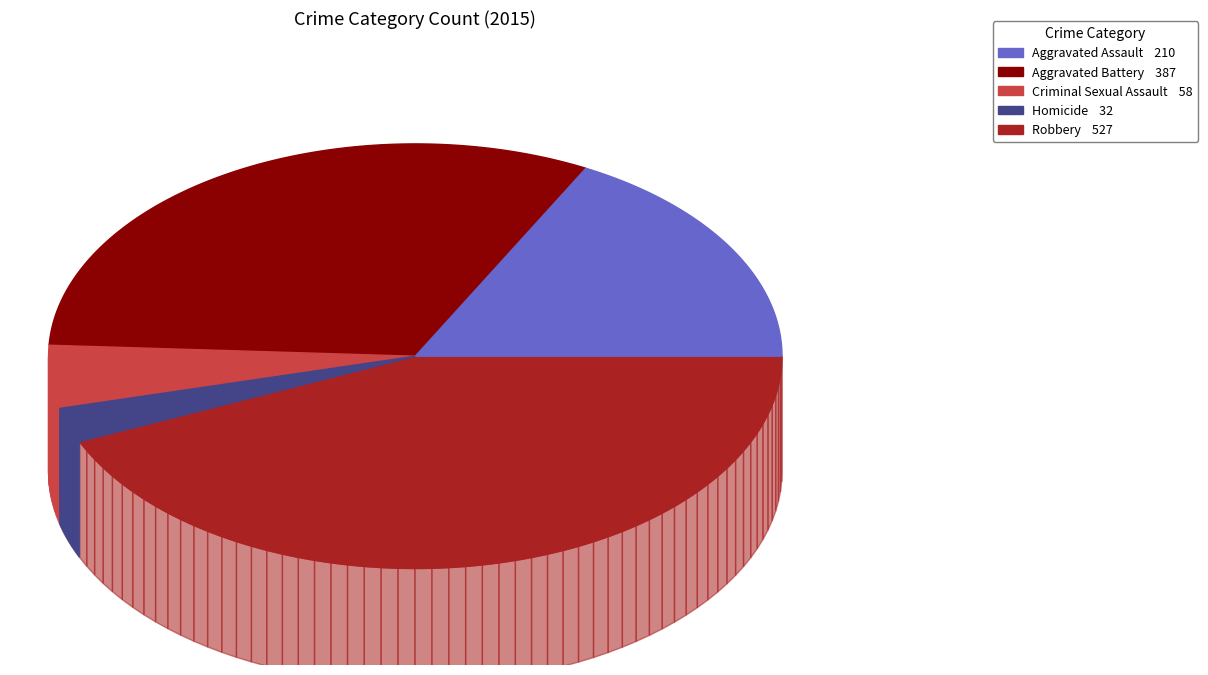

To the nearest percent, what is the difference between the largest and smallest slice percentages?

41%